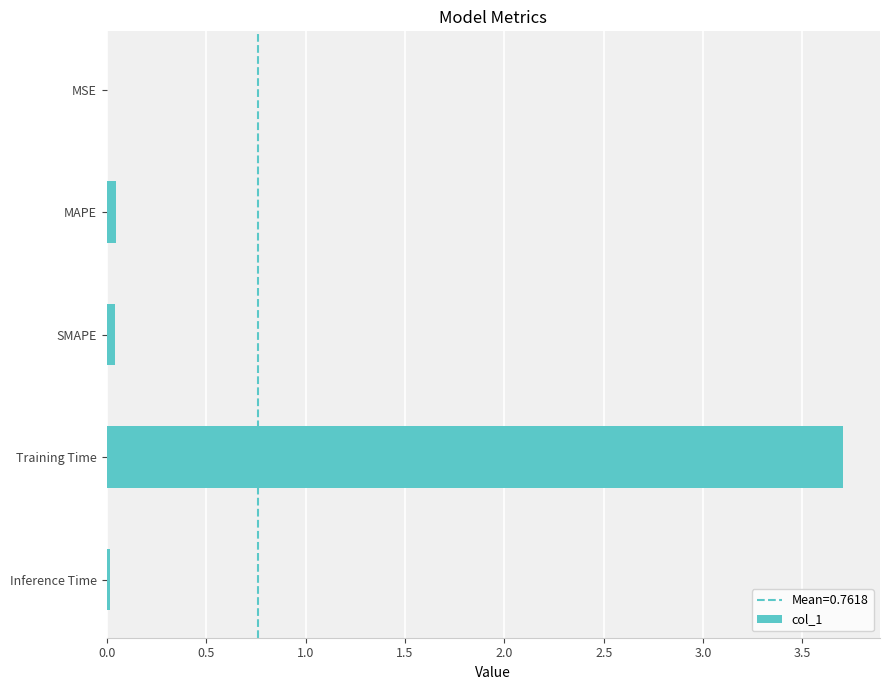

Are the bars horizontal?

Yes